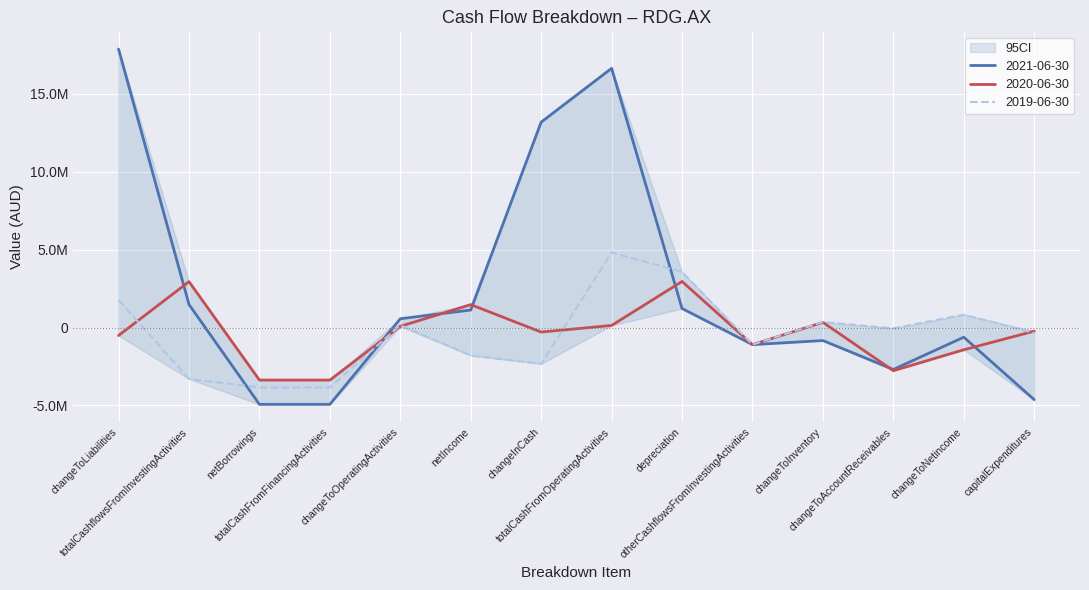

Reading left to right, list all the values displayed in this chart.

2021-06-30: changeToLiabilities=17876986	totalCashflowsFromInvestingActivities=1478155	netBorrowings=-4930935	totalCashFromFinancingActivities=-4930935	changeToOperatingActivities=564528	netIncome=1123328	changeInCash=13189812	totalCashFromOperatingActivities=16642592	depreciation=1222421	otherCashflowsFromInvestingActivities=-1096008	changeToInventory=-835364	changeToAccountReceivables=-2690391	changeToNetincome=-618916	capitalExpenditures=-4628837
2020-06-30: changeToLiabilities=-511130	totalCashflowsFromInvestingActivities=2946943	netBorrowings=-3372297	totalCashFromFinancingActivities=-3372297	changeToOperatingActivities=78065	netIncome=1471776	changeInCash=-289649	totalCashFromOperatingActivities=135705	depreciation=2958874	otherCashflowsFromInvestingActivities=-1096008	changeToInventory=335335	changeToAccountReceivables=-2770103	changeToNetincome=-1427112	capitalExpenditures=-230912
2019-06-30: changeToLiabilities=1767751	totalCashflowsFromInvestingActivities=-3297153	netBorrowings=-3846247	totalCashFromFinancingActivities=-3846247	changeToOperatingActivities=143966	netIncome=-1796671	changeInCash=-2325037	totalCashFromOperatingActivities=4818363	depreciation=3567355	otherCashflowsFromInvestingActivities=-1096008	changeToInventory=359419	changeToAccountReceivables=-52056	changeToNetincome=828599	capitalExpenditures=-349890